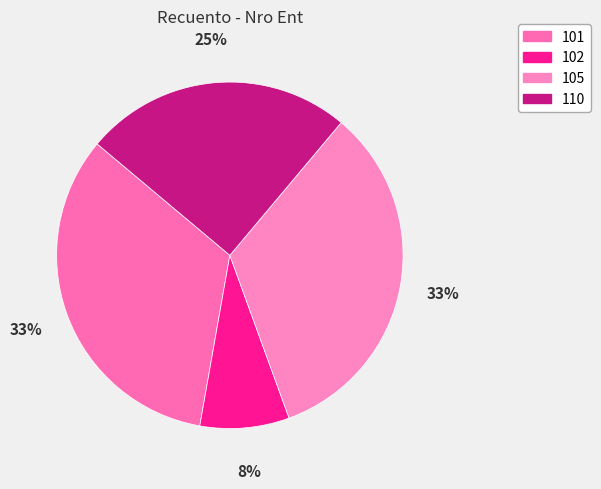

Do 101 and 102 together represent more than half of the pie?

No